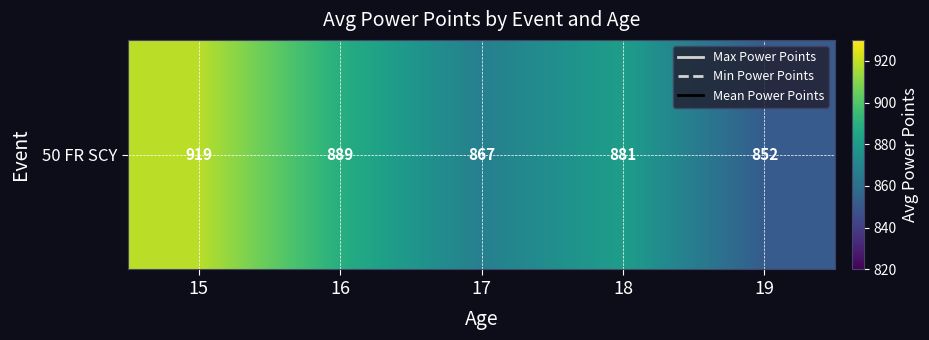

Reading left to right, extract all data points from this chart.

15=918.7	16=889.1	17=867.4	18=881.3	19=851.8